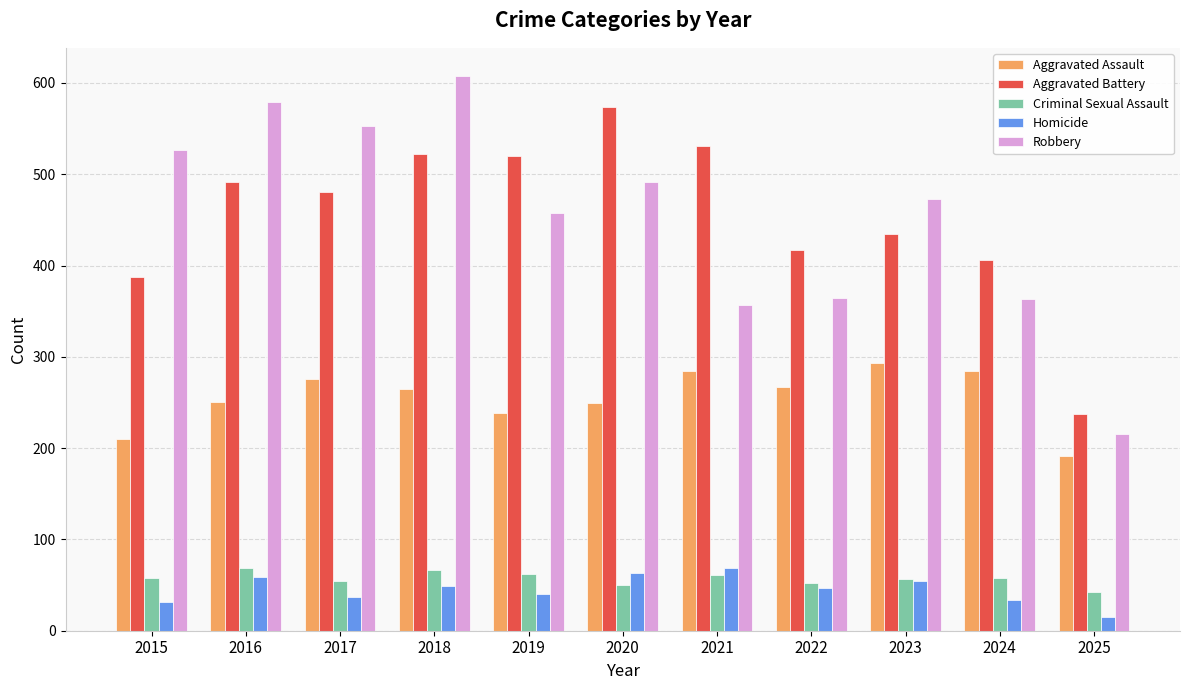

At which category does the chart reach its minimum across all series?

2025